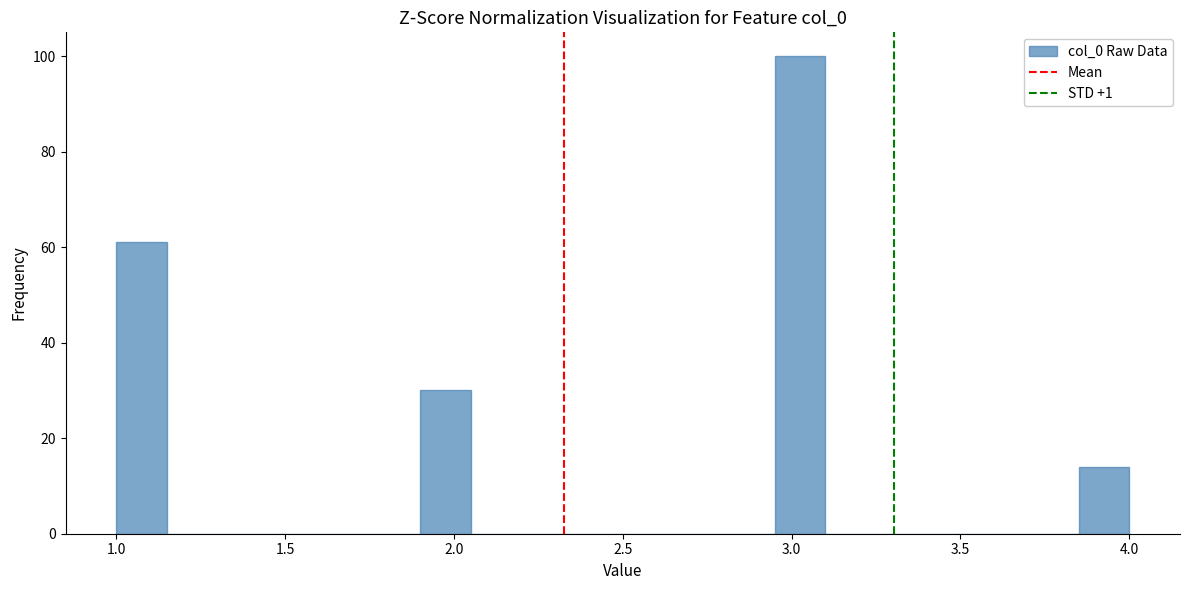

Read against the x-axis, roughly where is the centre of the tallest bar?

3.05